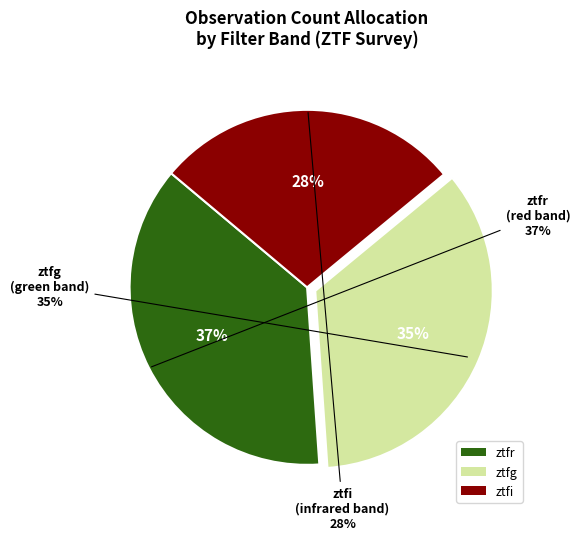

Count the number of slices in the pie.

3